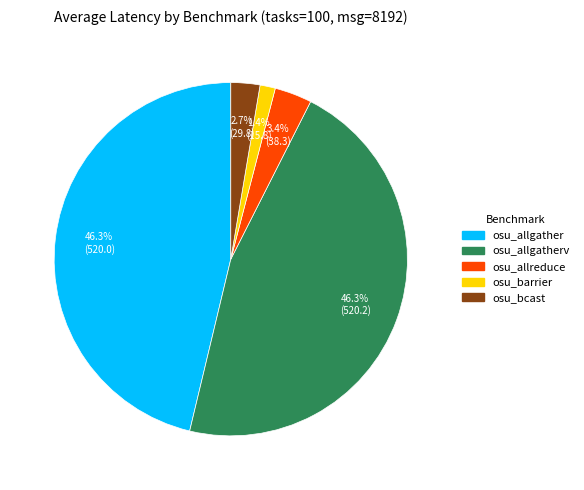

Does osu_allgather represent more than half of the total?

No